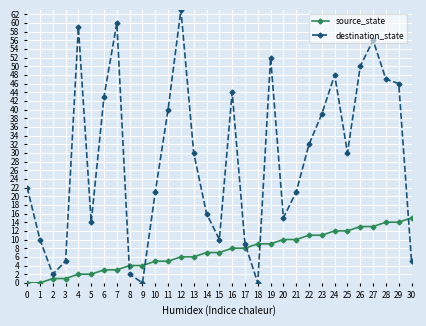

True or false: destination_state has more than 0 points higher than both neighbors.

True